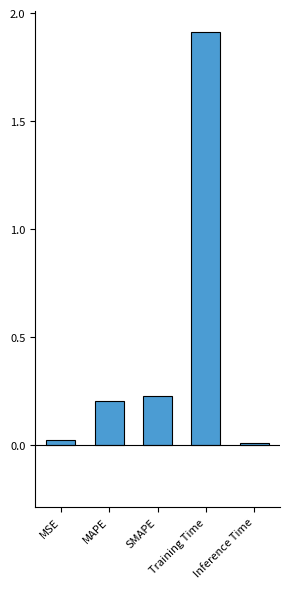

What is the label of the 4th bar from the left?

Training Time